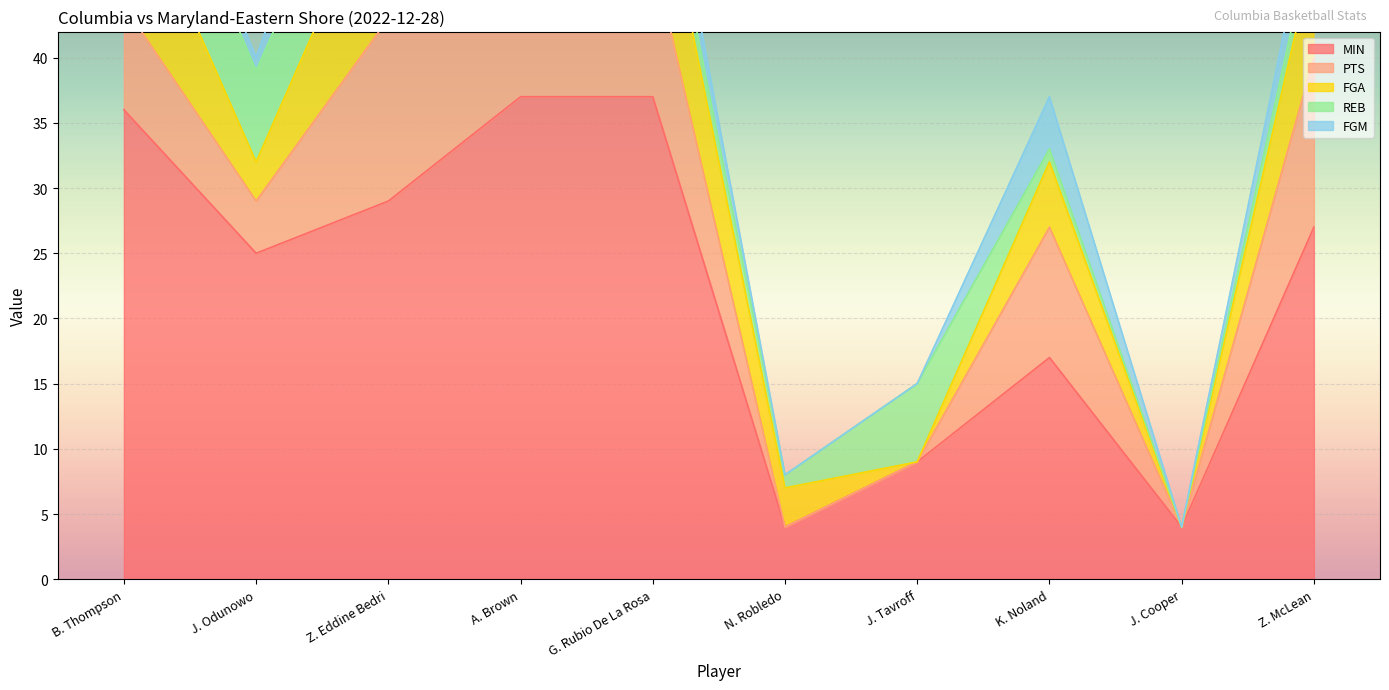

What is the average value of the REB series?

4